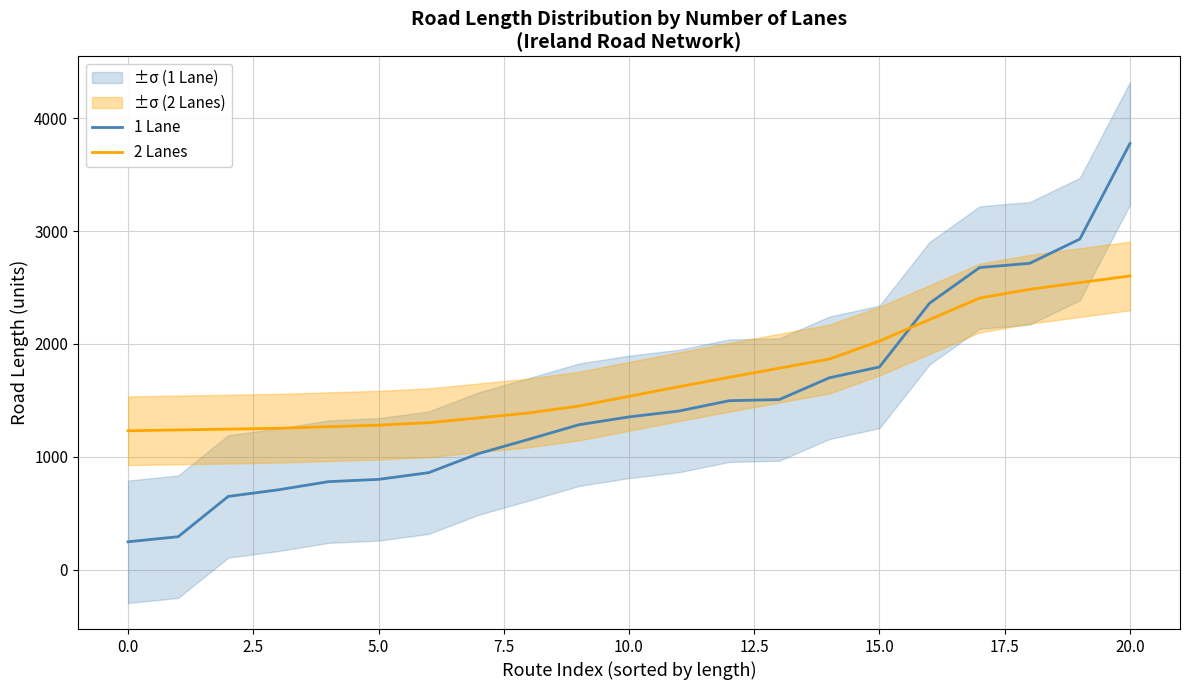

Is the value of 2 Lanes at 13 greater than the value of 1 Lane at 16?

No